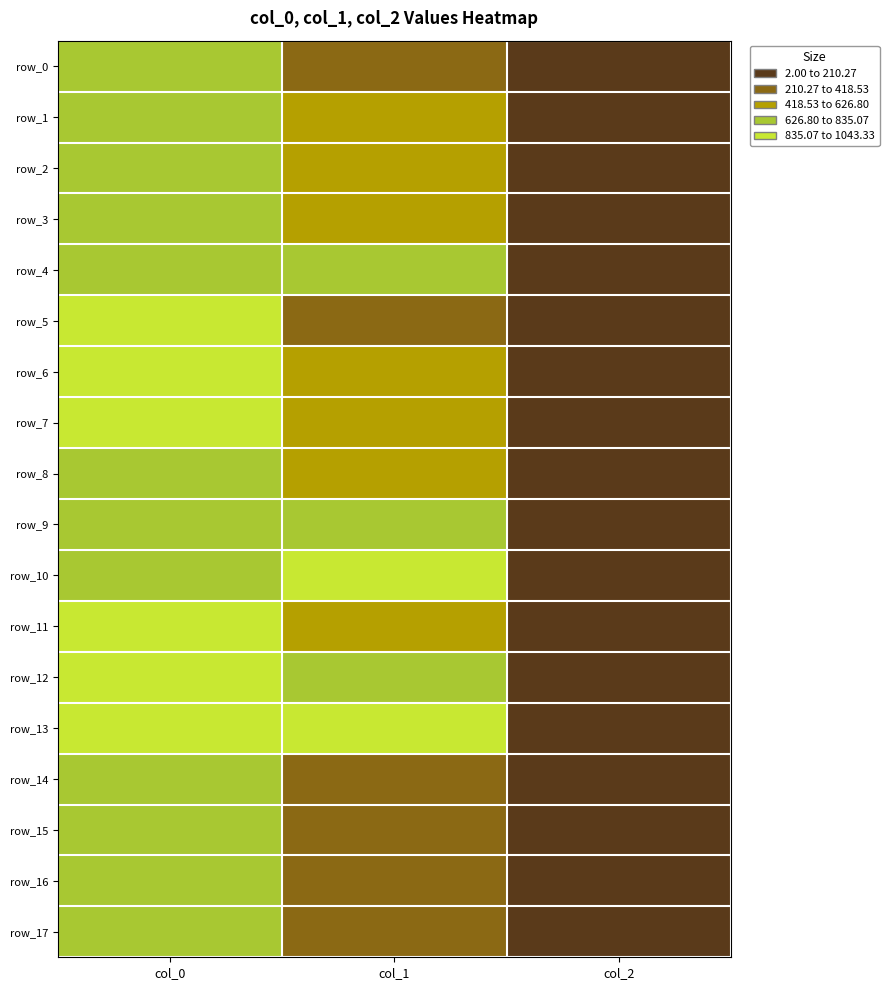

Between col_1 and col_2, which is larger?

col_1